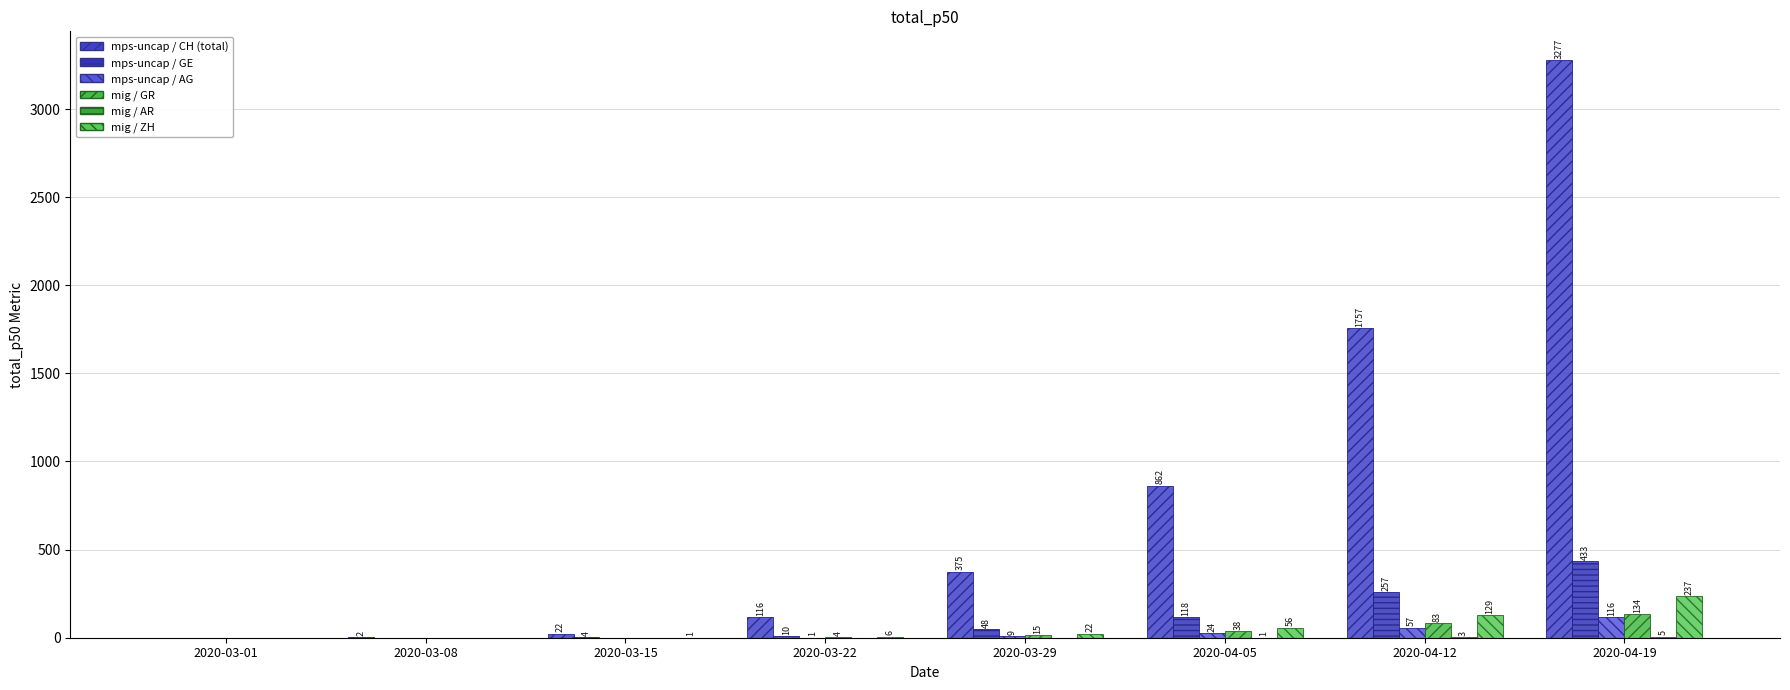

Are the bars grouped side by side (vs. stacked)?

Yes